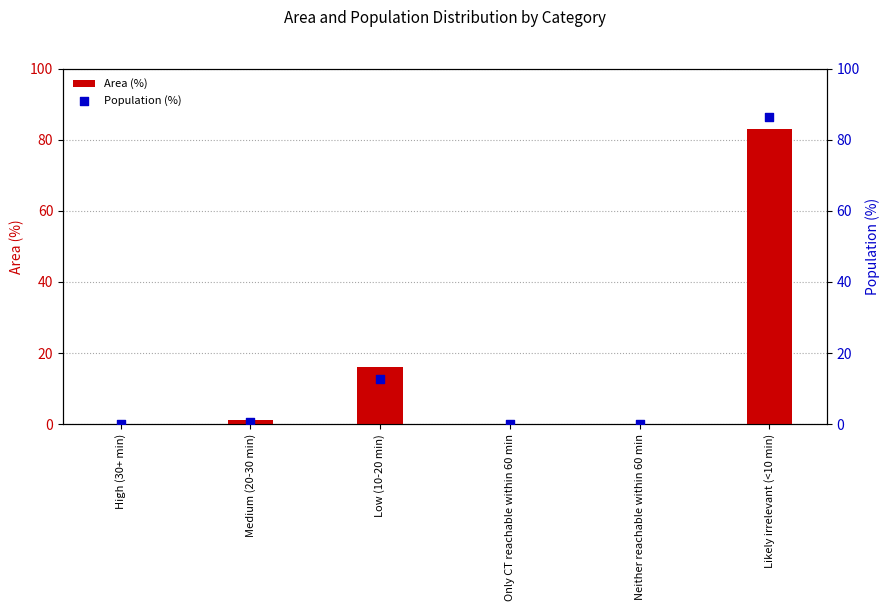

At how many categories does at least one series exceed 14?

2